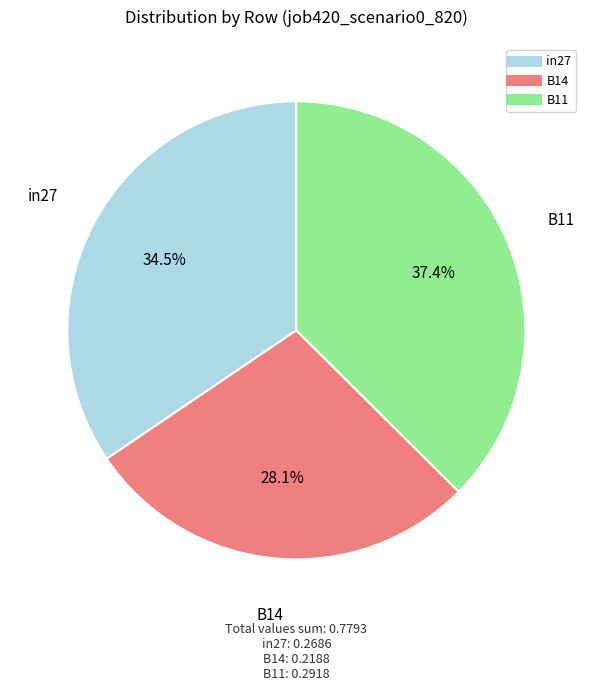

Is there any slice that represents more than half of the pie?

No